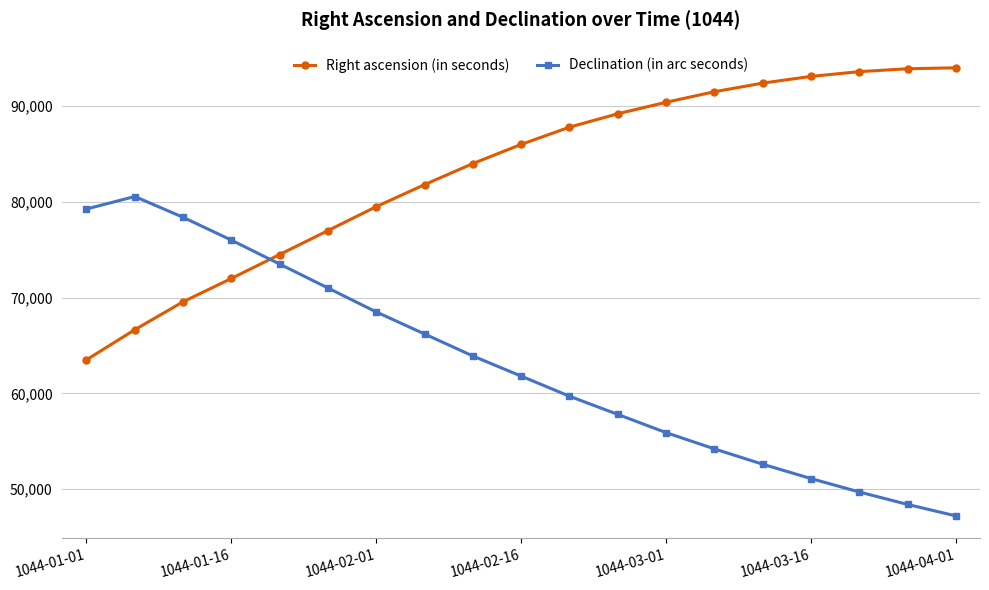

After their last crossing, which series has the higher values: Declination (in arc seconds) or Right ascension (in seconds)?

Right ascension (in seconds)